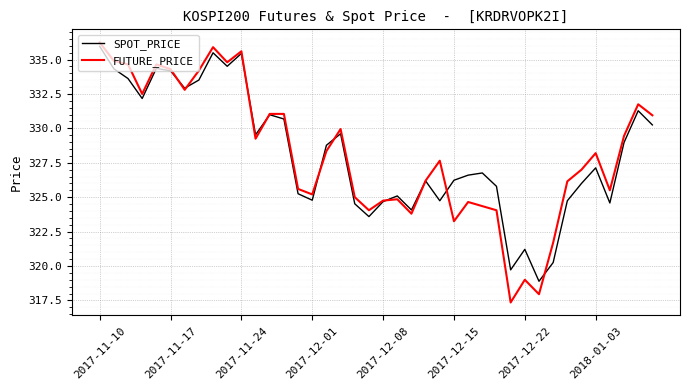

Which series has the widest spread of values?

FUTURE_PRICE